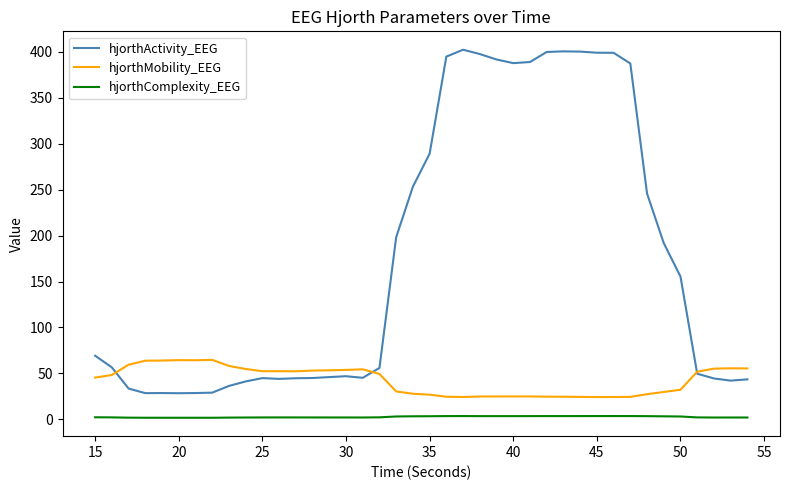

At how many categories does at least one series exceed 326?

12